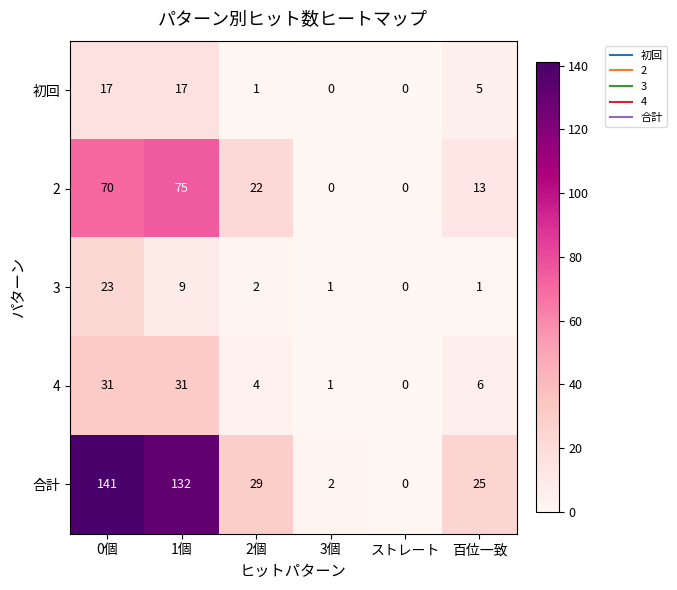

What is the average value of the 合計 series?

55